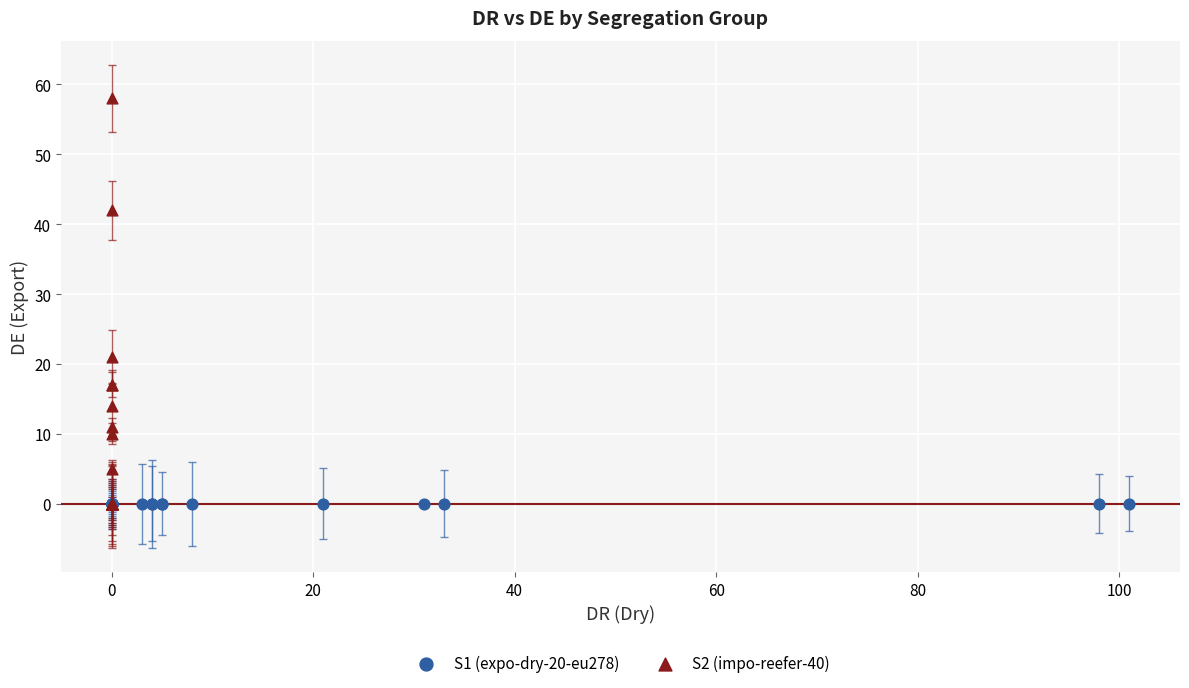

What are all the series names shown in the legend?

S1 (expo-dry-20-eu278), S2 (impo-reefer-40)